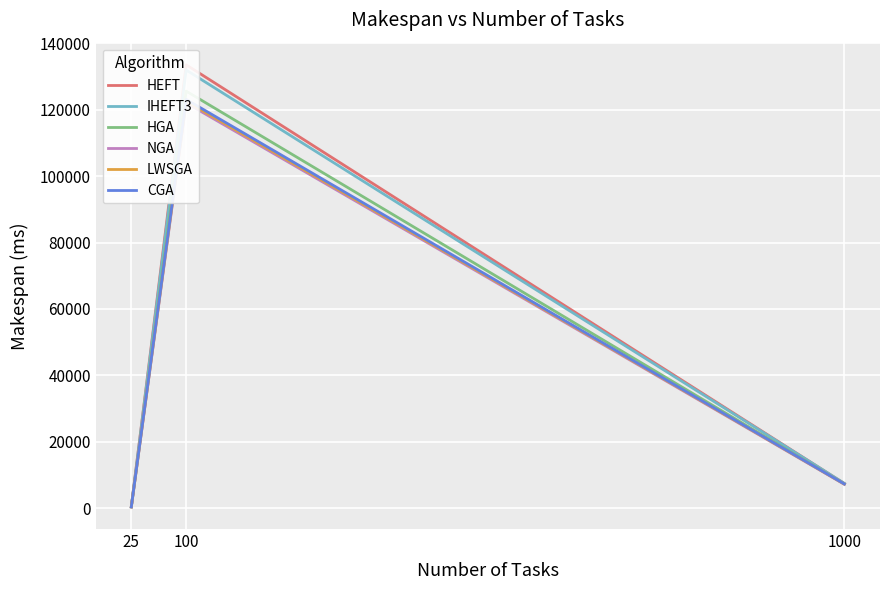

Between 25 and 100, which is larger?

100